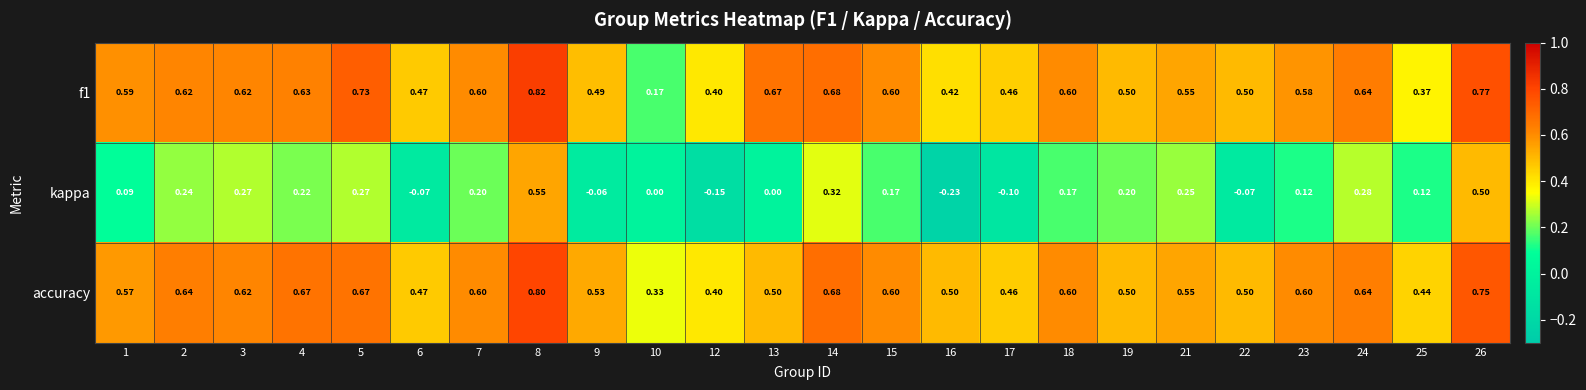

Between 13 and 19, which series saw the biggest shift?

kappa